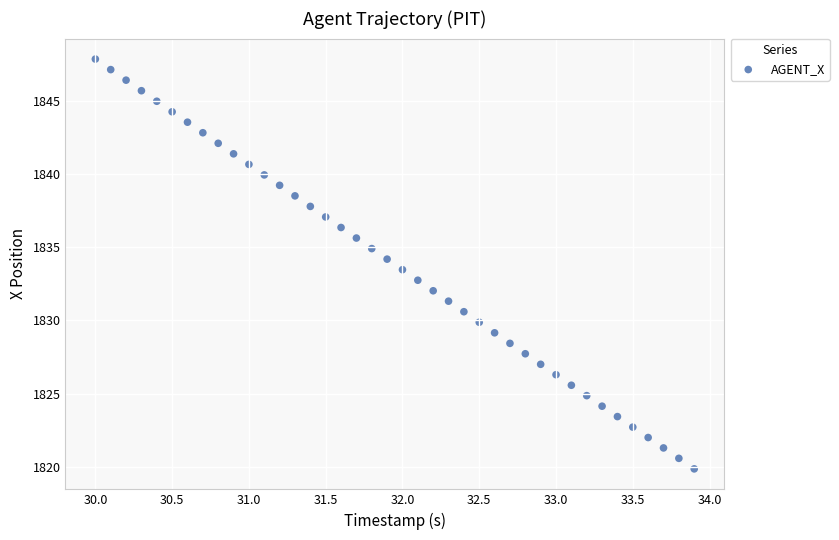

What is the range of Y values (max minus min)?

28.0